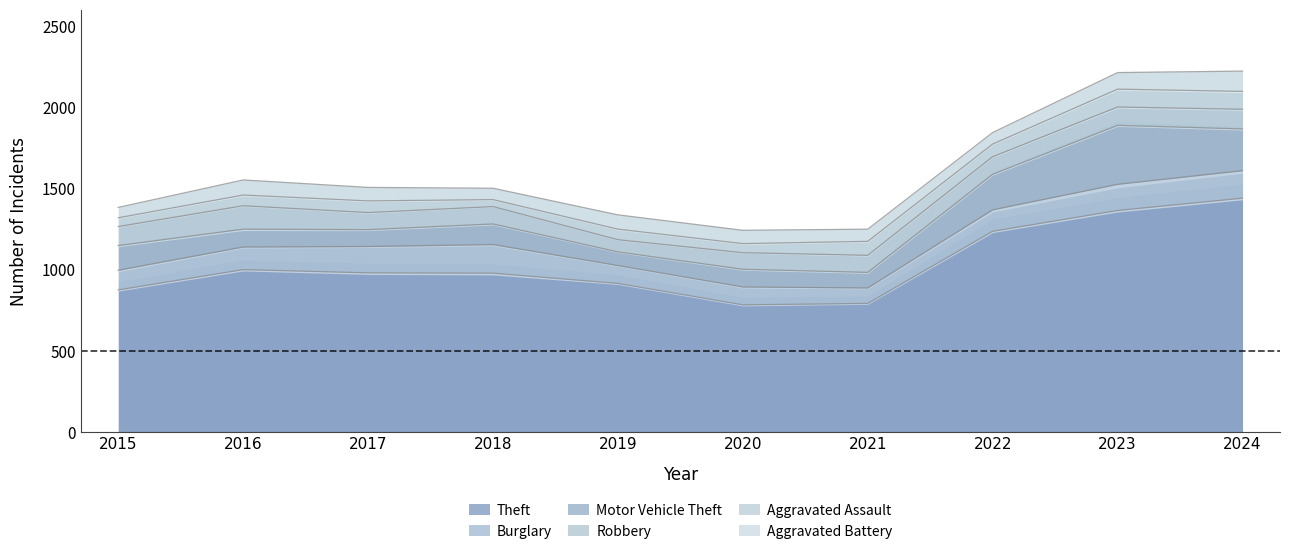

What is the lowest value of the Theft series?

782